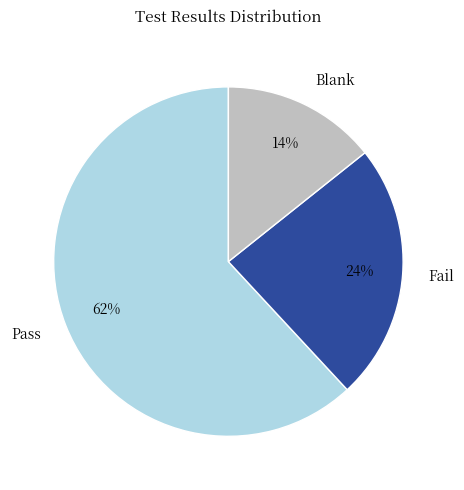

True or false: Blank accounts for 22% of the total.

False